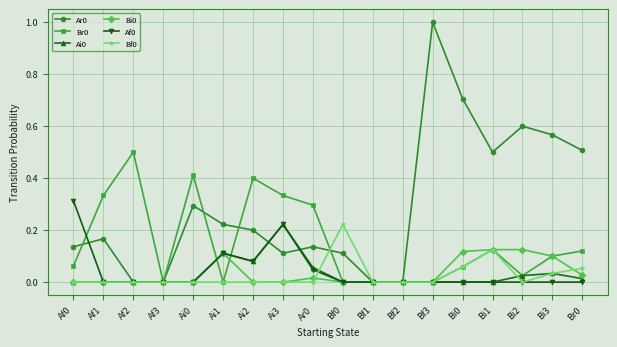

What is the sum of the Ar0 values at Bi3 and Ai0?

0.9